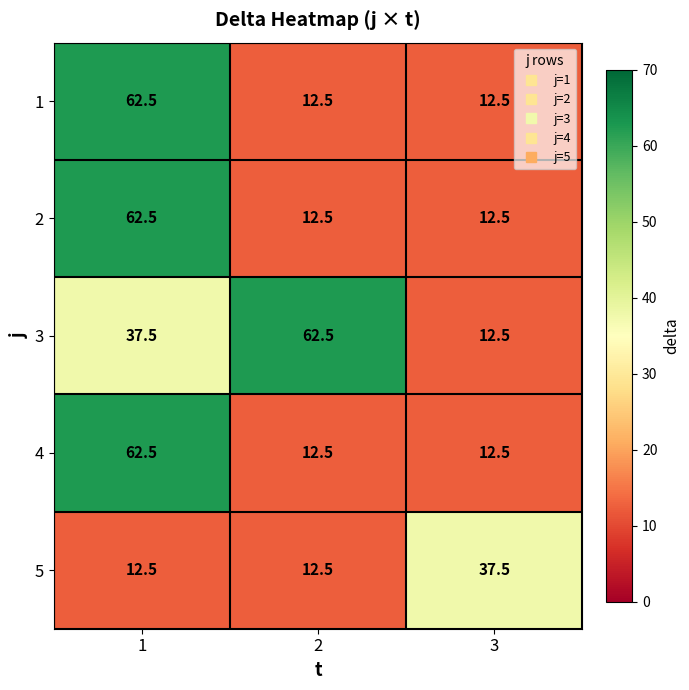

What is the minimum value for 1?

12.5